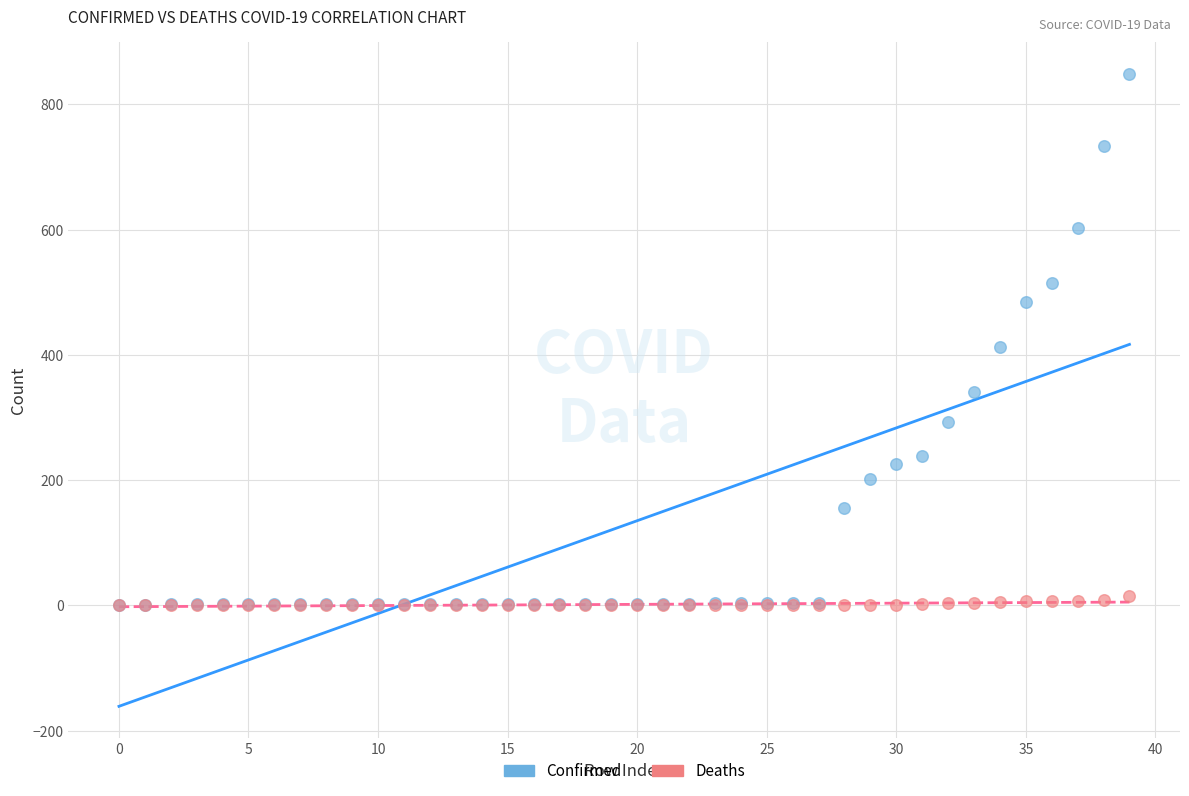

Which series has the largest Y range (max minus min)?

Confirmed